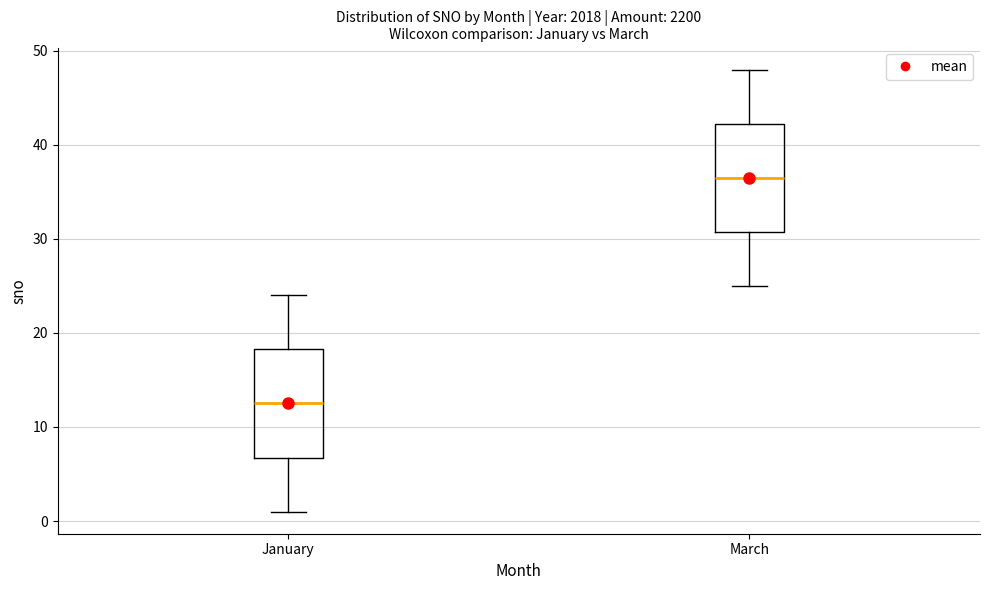

Reading left to right, read every box against the y-axis: the position of its median line, the range the box covers, and the ends of its whiskers. The values are not printed on the chart, so give them approximately, as read against the axis.

January: median 13, box 7 to 18, whiskers 1 to 24
March: median 37, box 31 to 42, whiskers 25 to 48